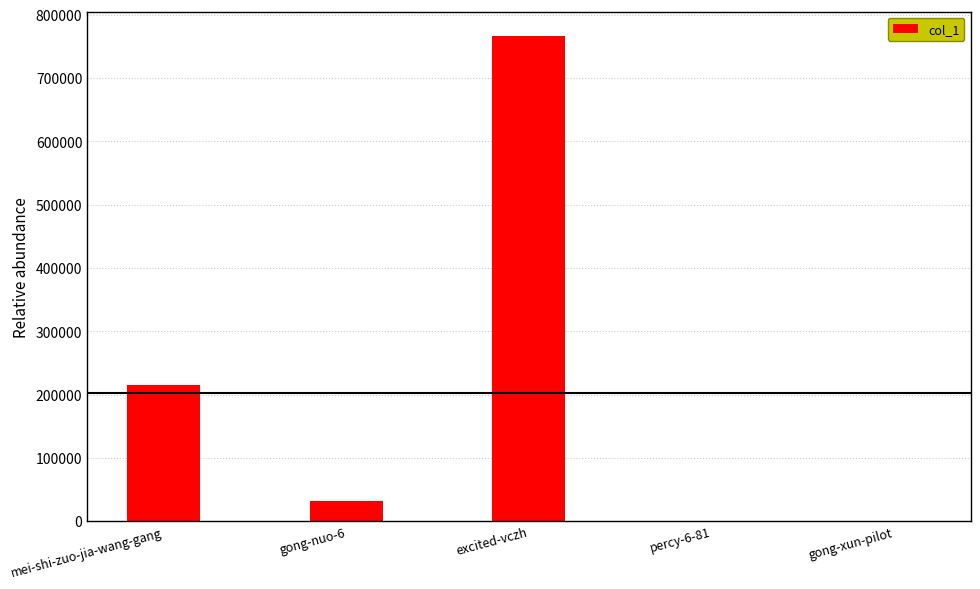

Where is the data nearest to the value 383377?

mei-shi-zuo-jia-wang-gang